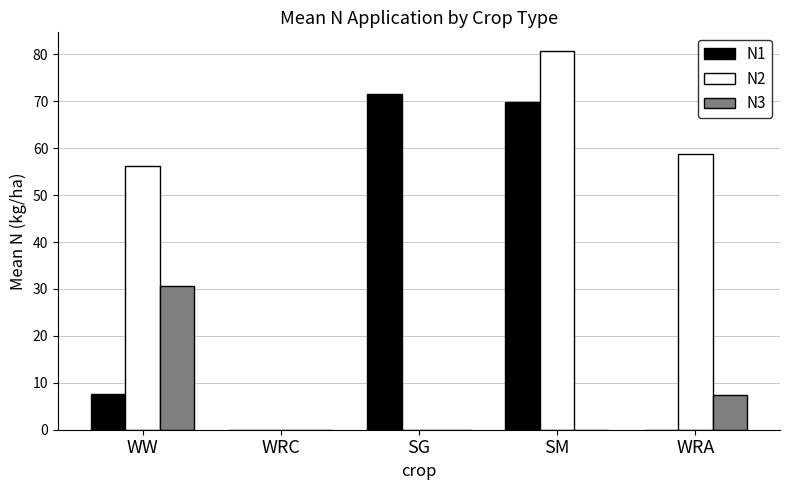

Reading left to right, list all the values displayed in this chart.

N1: 7.7	0.0	71.5	69.8	0.0
N2: 56.3	0.0	0.0	80.7	58.9
N3: 30.6	0.0	0.0	0.0	7.4